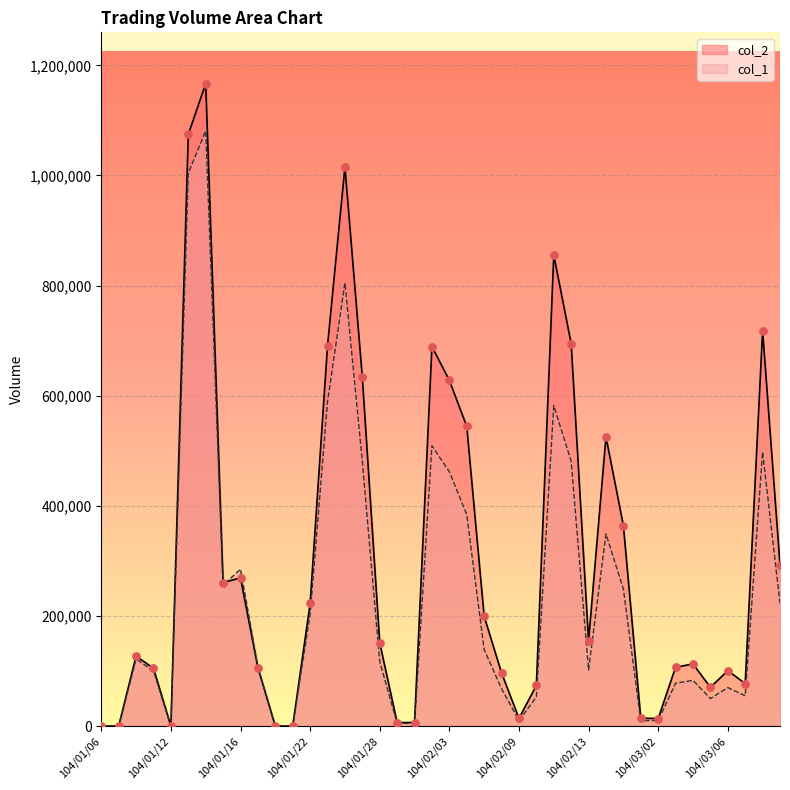

At how many categories does at least one series exceed 1056295?

2